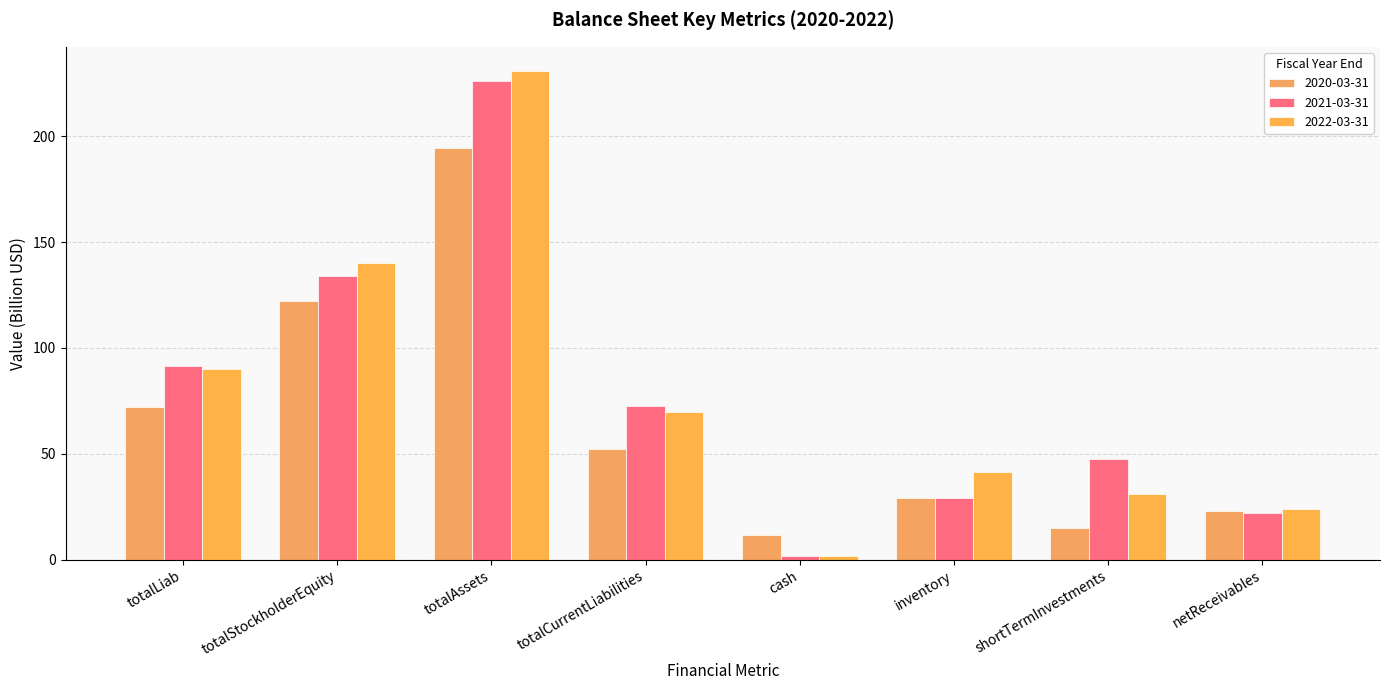

Which series has the largest range (max minus min)?

2022-03-31